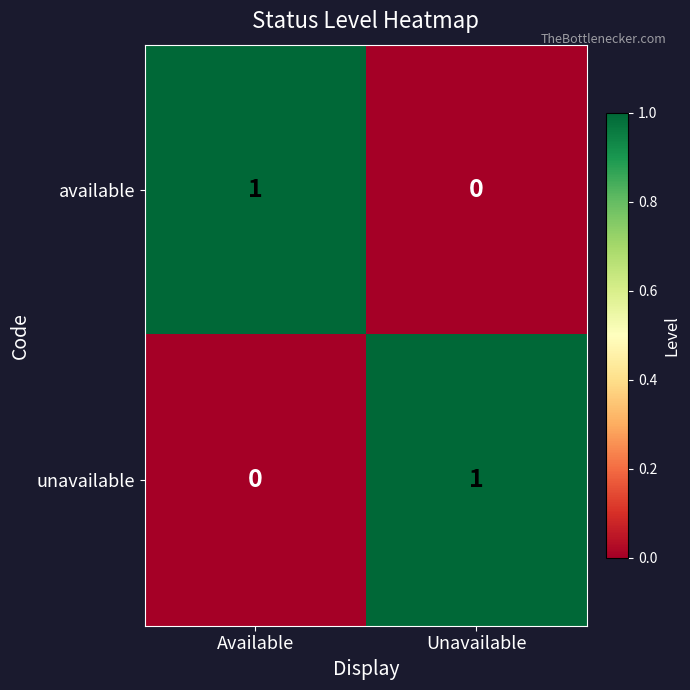

The available series shows 0 at Available. True or false?

False